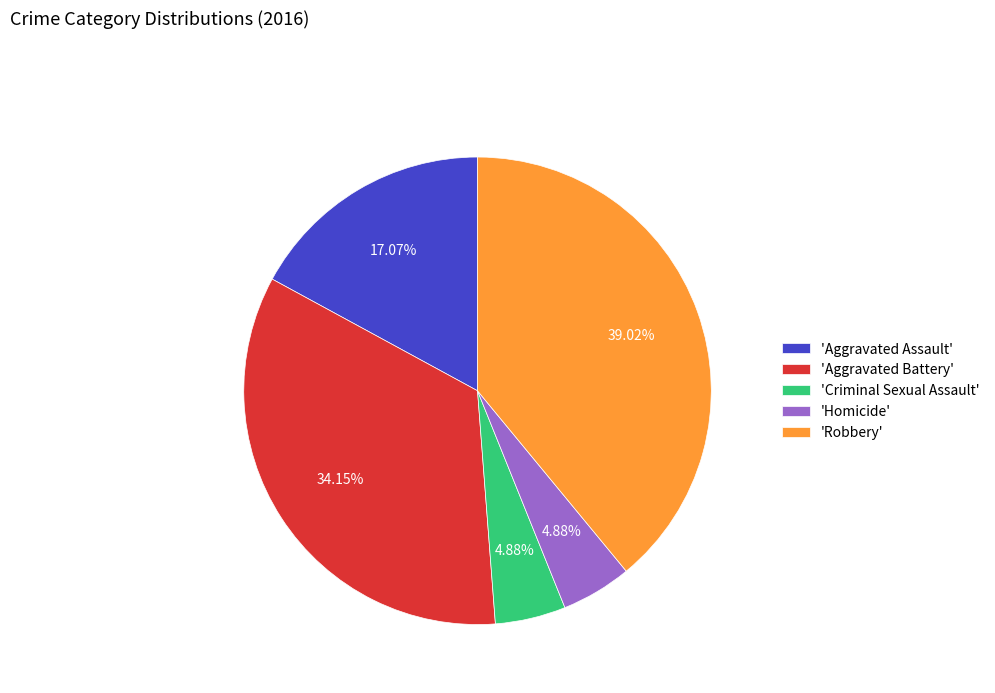

Which has a higher value, 'Criminal Sexual Assault' or 'Aggravated Battery'?

'Aggravated Battery'